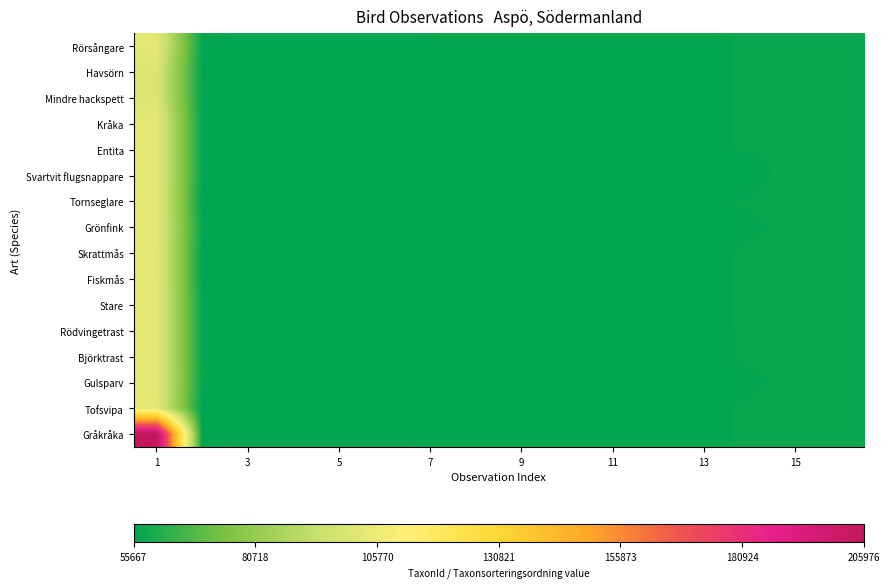

How many data points does each series have?

16